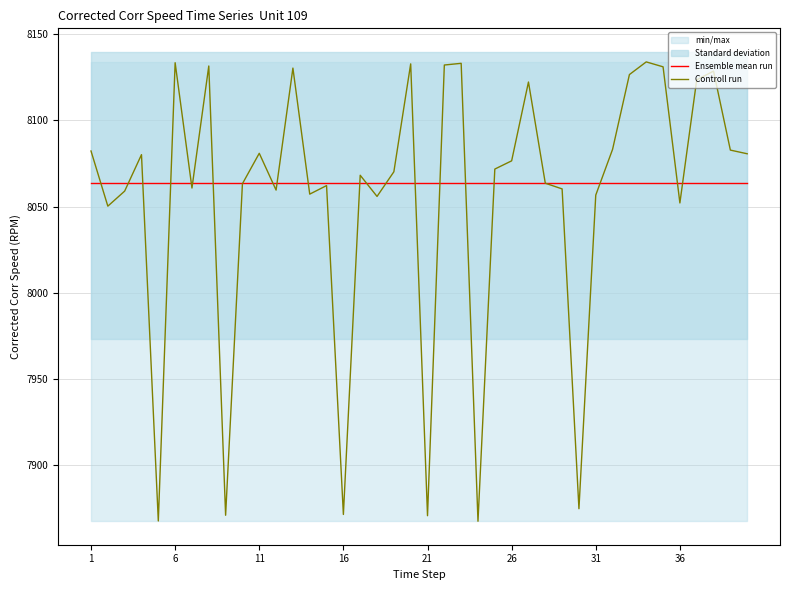

The value of Controll run at 16 is 11847.6. True or false?

False